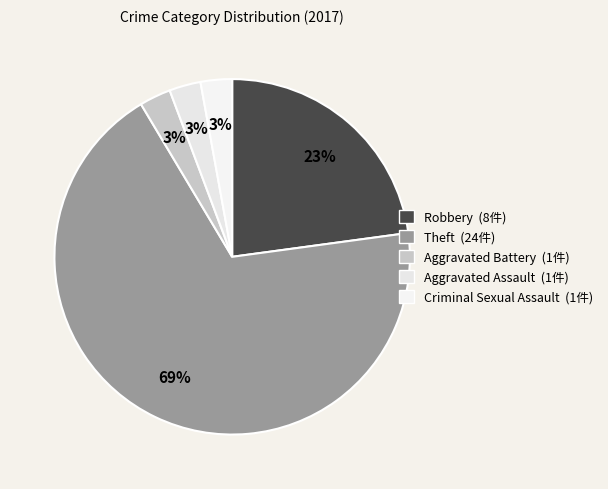

What is the total percentage of Robbery and Criminal Sexual Assault?

25.7%